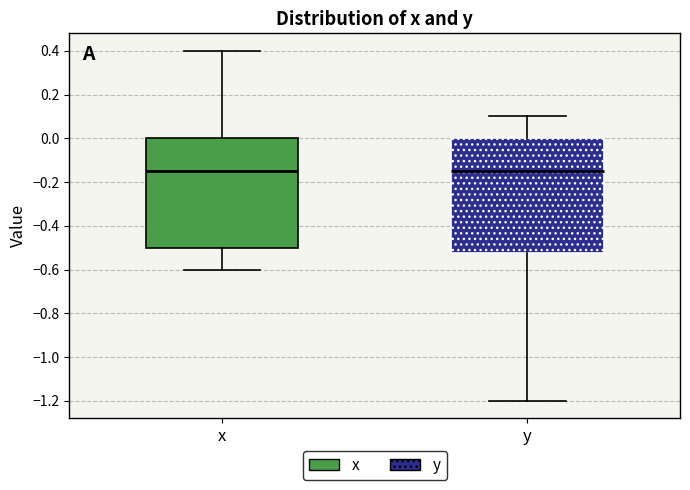

Reading left to right, transcribe this box plot: for each box, give where its median line is, the range the box spans, and where its two whiskers end, as read against the y-axis. The values are not printed on the chart, so give them approximately, as read against the axis.

x: median -0.14, box -0.50 to 0.00, whiskers -0.60 to 0.40
y: median -0.14, box -0.52 to 0.00, whiskers -1.20 to 0.10